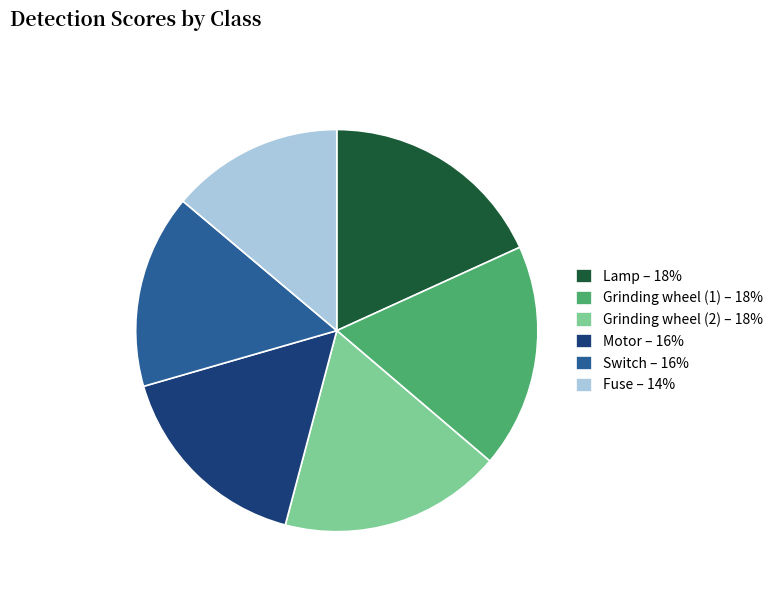

Is it true that Grinding wheel (1) is 32% of the pie?

False